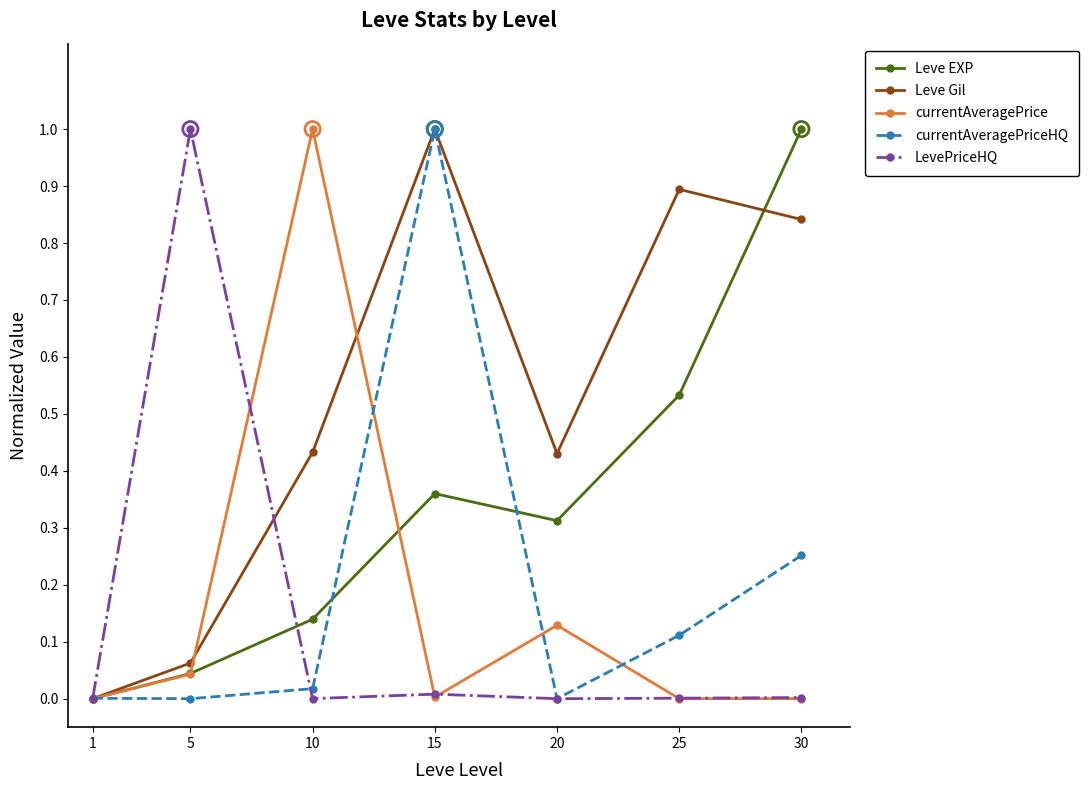

What is the spread (max minus min) of values at 5?

1.0